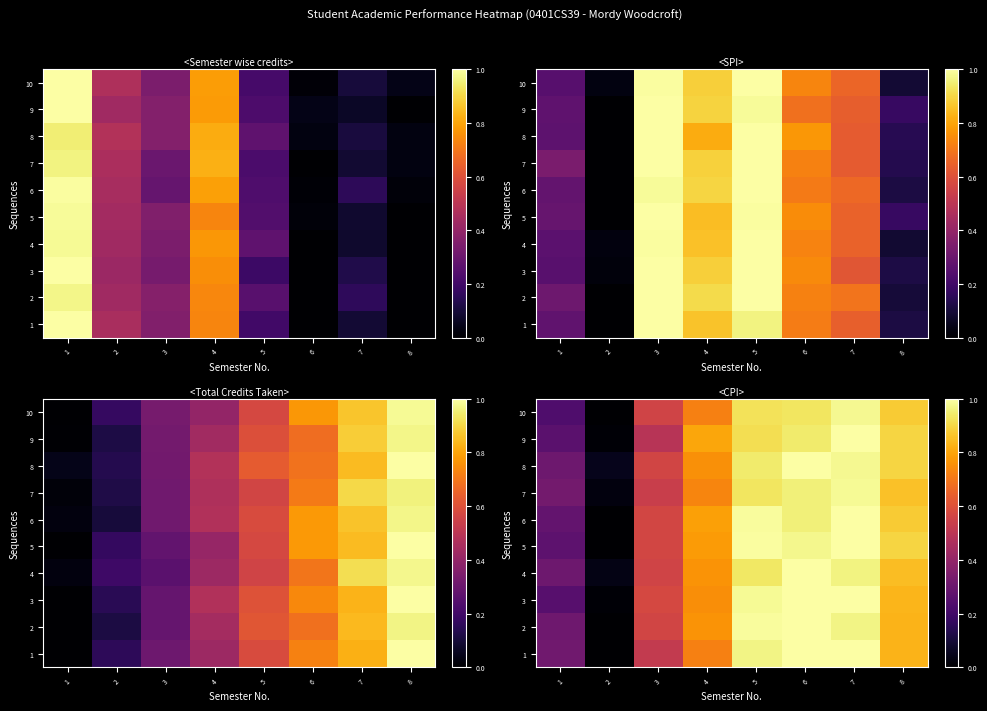

Reading left to right, what are all the values shown in this chart?

row_0: 1=0.2	2=0.0	3=0.6	4=0.7	5=0.9	6=0.9	7=1.0	8=0.9
row_1: 1=0.3	2=0.0	3=0.5	4=0.8	5=0.9	6=0.9	7=1.0	8=0.9
row_2: 1=0.3	2=0.0	3=0.6	4=0.8	5=0.9	6=1.0	7=1.0	8=0.9
row_3: 1=0.3	2=0.0	3=0.5	4=0.7	5=0.9	6=1.0	7=1.0	8=0.9
row_4: 1=0.3	2=0.0	3=0.6	4=0.8	5=1.0	6=1.0	7=1.0	8=0.9
row_5: 1=0.3	2=0.0	3=0.6	4=0.8	5=1.0	6=1.0	7=1.0	8=0.9
row_6: 1=0.3	2=0.0	3=0.6	4=0.8	5=0.9	6=1.0	7=1.0	8=0.9
row_7: 1=0.3	2=0.0	3=0.6	4=0.8	5=1.0	6=1.0	7=1.0	8=0.8
row_8: 1=0.3	2=0.0	3=0.6	4=0.8	5=1.0	6=1.0	7=1.0	8=0.8
row_9: 1=0.3	2=0.0	3=0.5	4=0.7	5=1.0	6=1.0	7=1.0	8=0.8